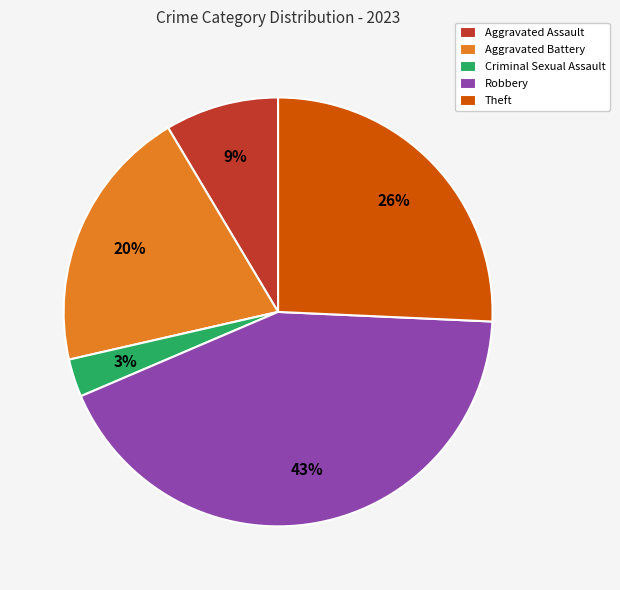

Combined, do Aggravated Battery and Robbery account for over 50%?

Yes